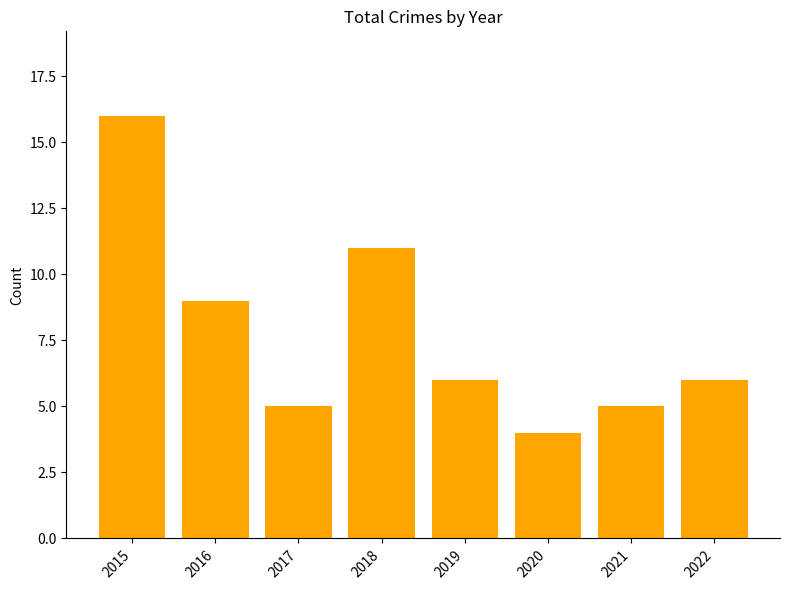

Reading left to right, what are all the values shown in this chart?

16	9	5	11	6	4	5	6